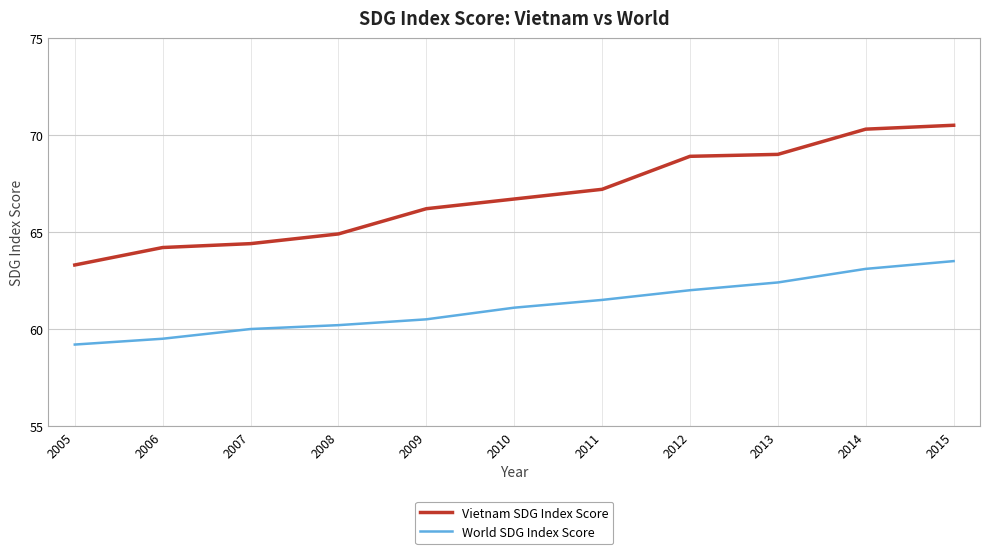

Which series has the largest range (max minus min)?

Vietnam SDG Index Score